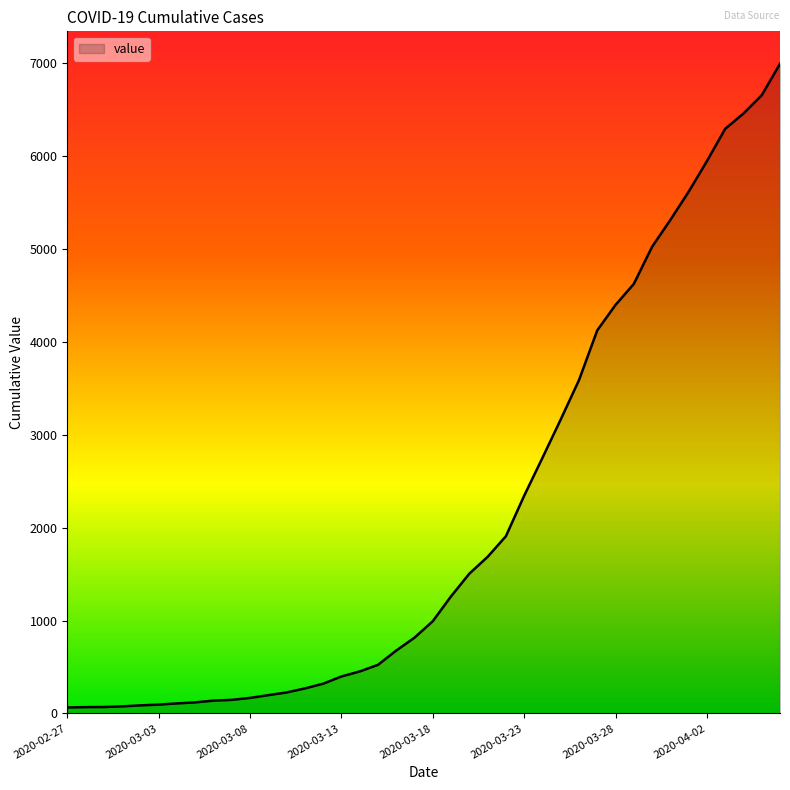

How many lines are shown in the chart?

1